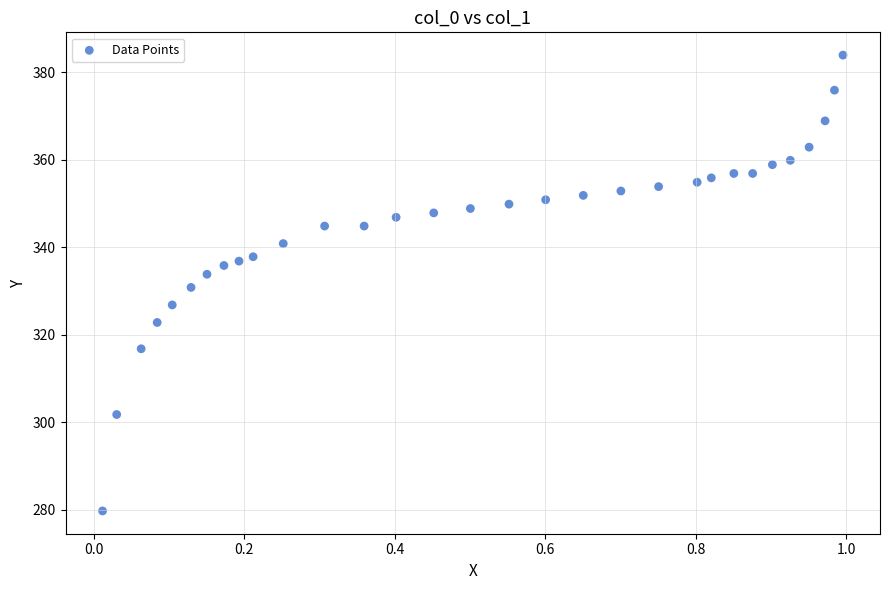

What is the range of Y values (max minus min)?

104.3